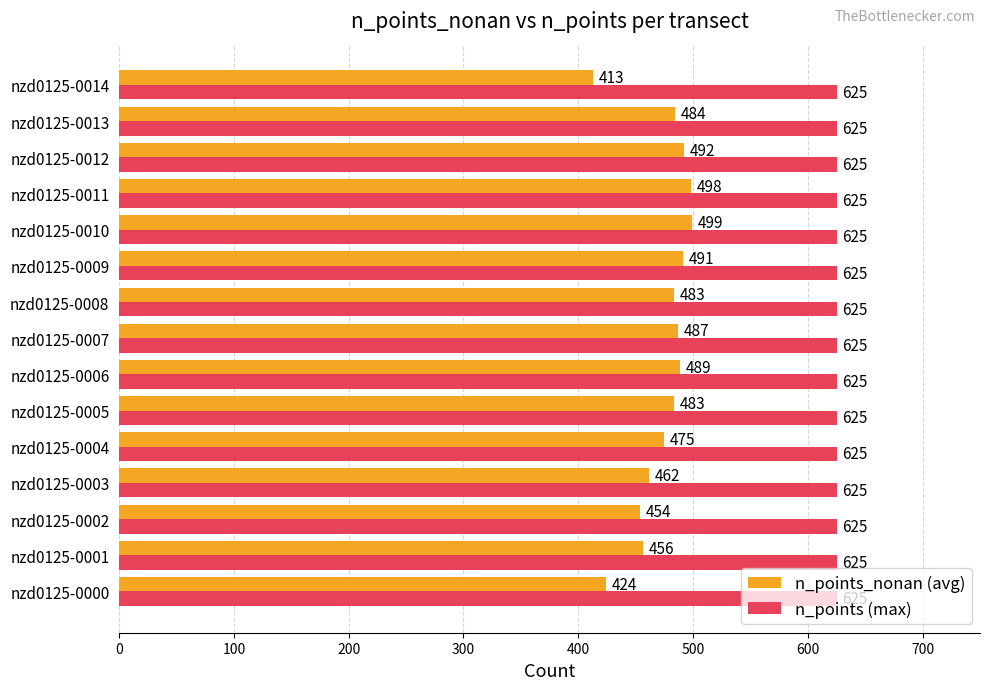

Which series has the largest total across all categories?

n_points (max)